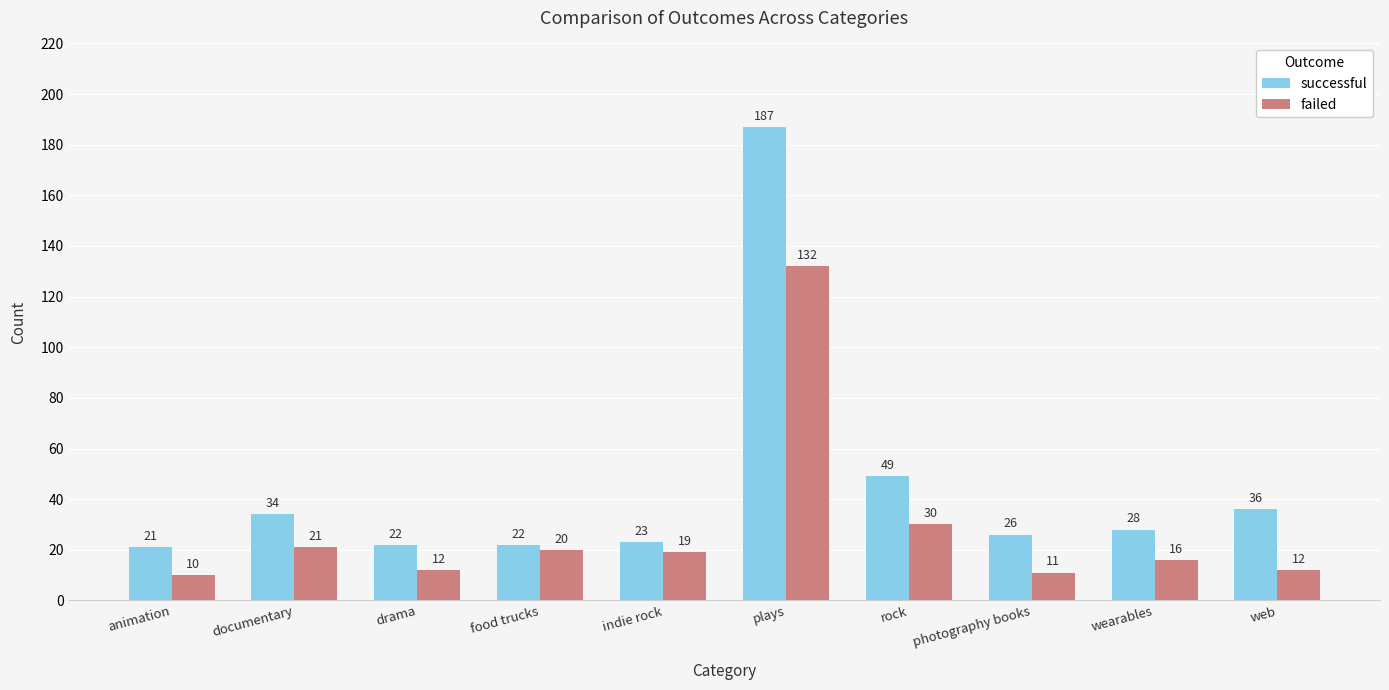

At how many categories does at least one series exceed 180?

1